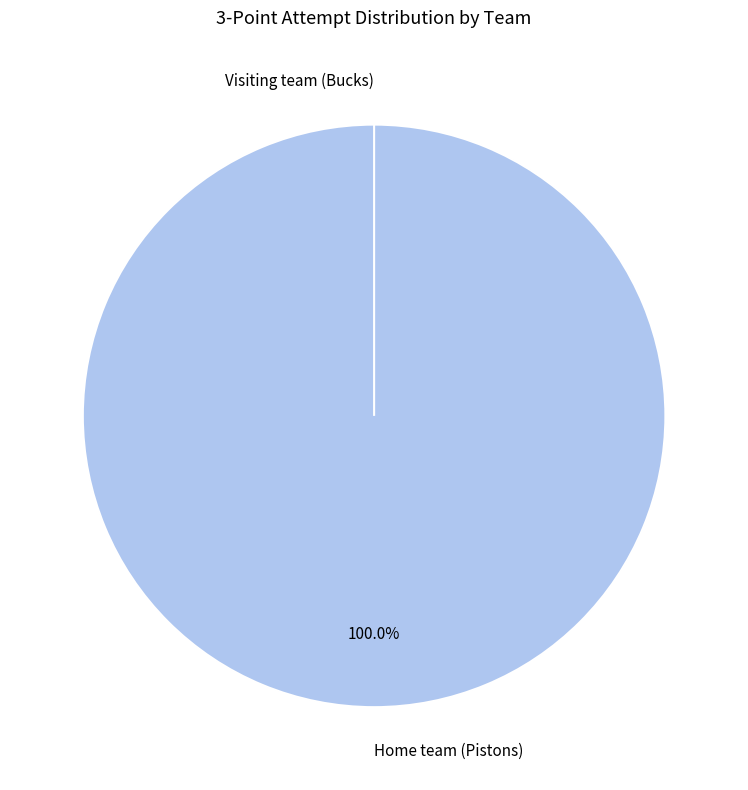

What is the smallest slice in the pie chart?

Visiting team (Bucks)